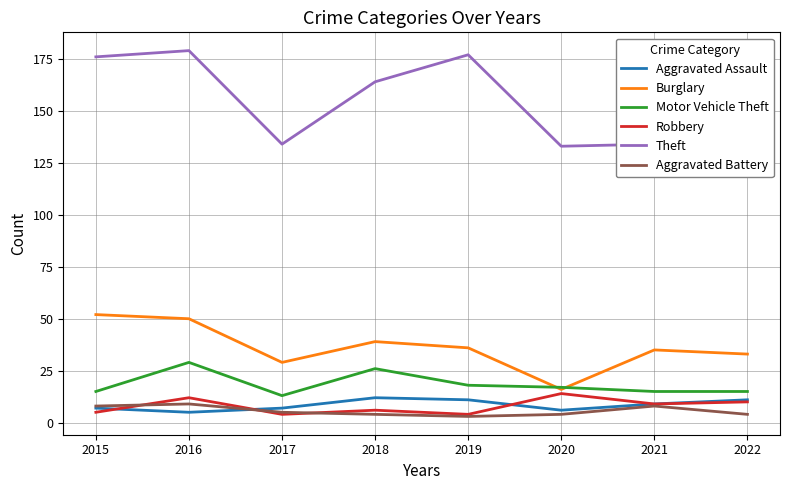

What is the sum of all Robbery values?

64